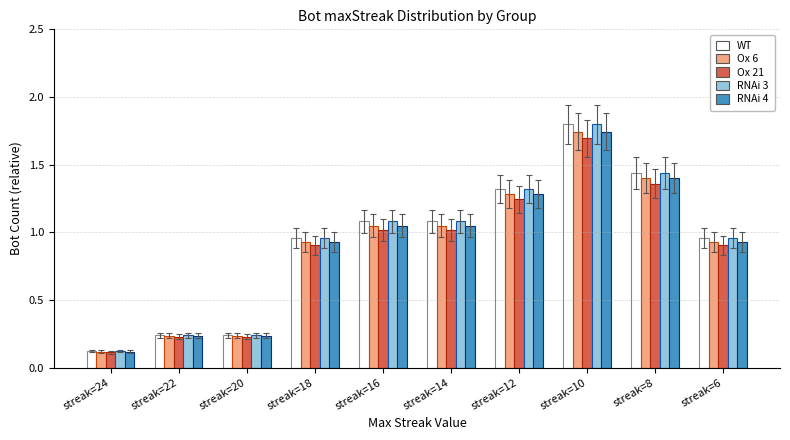

At how many categories does at least one series exceed 0?

10